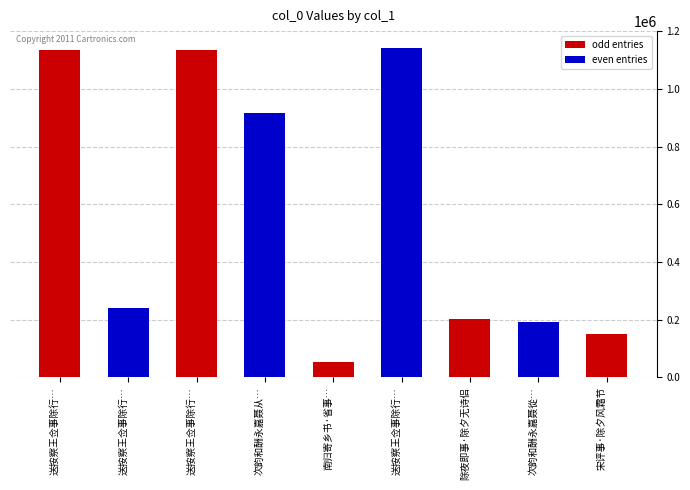

Is it true that the value at 次韵和酬永嘉聂從… is 302950?

False